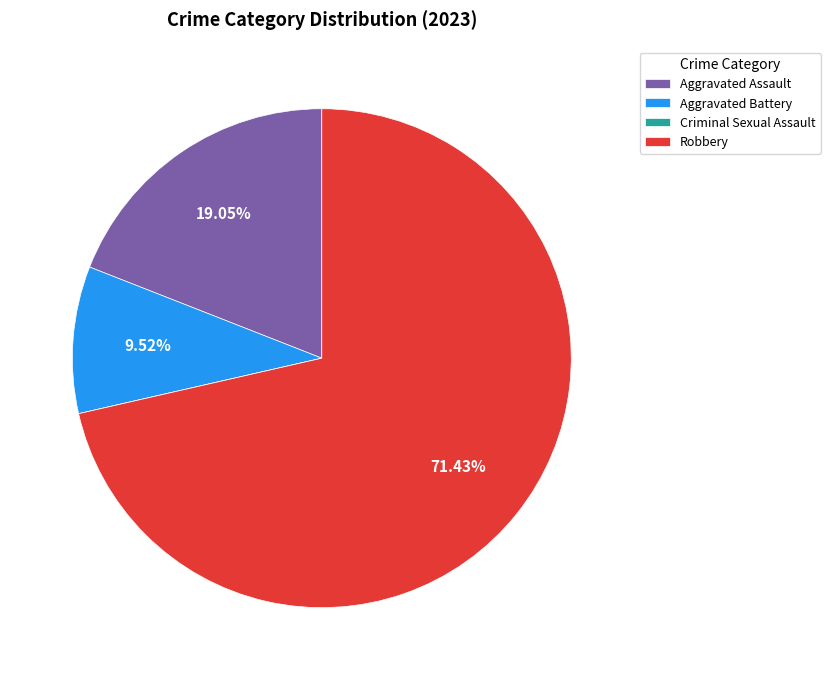

Does Robbery represent more than half of the total?

Yes